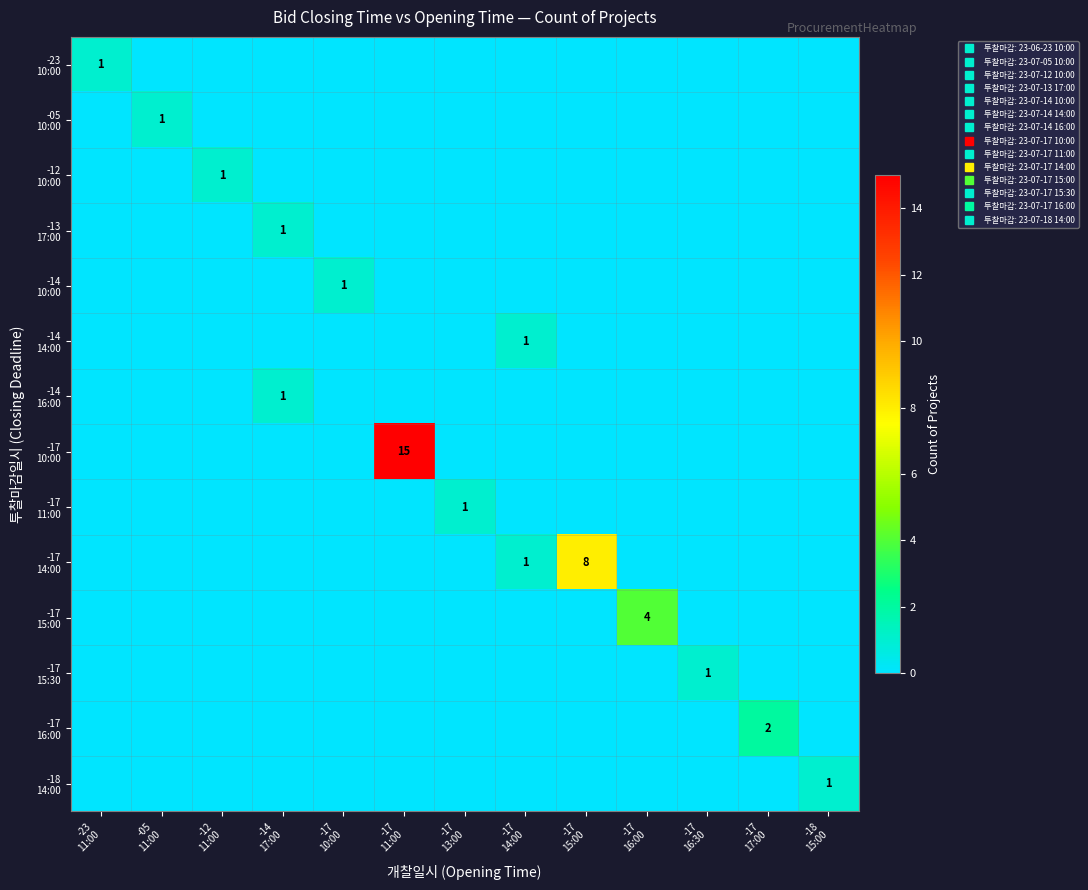

Which series has the largest total across all categories?

-17 10:00